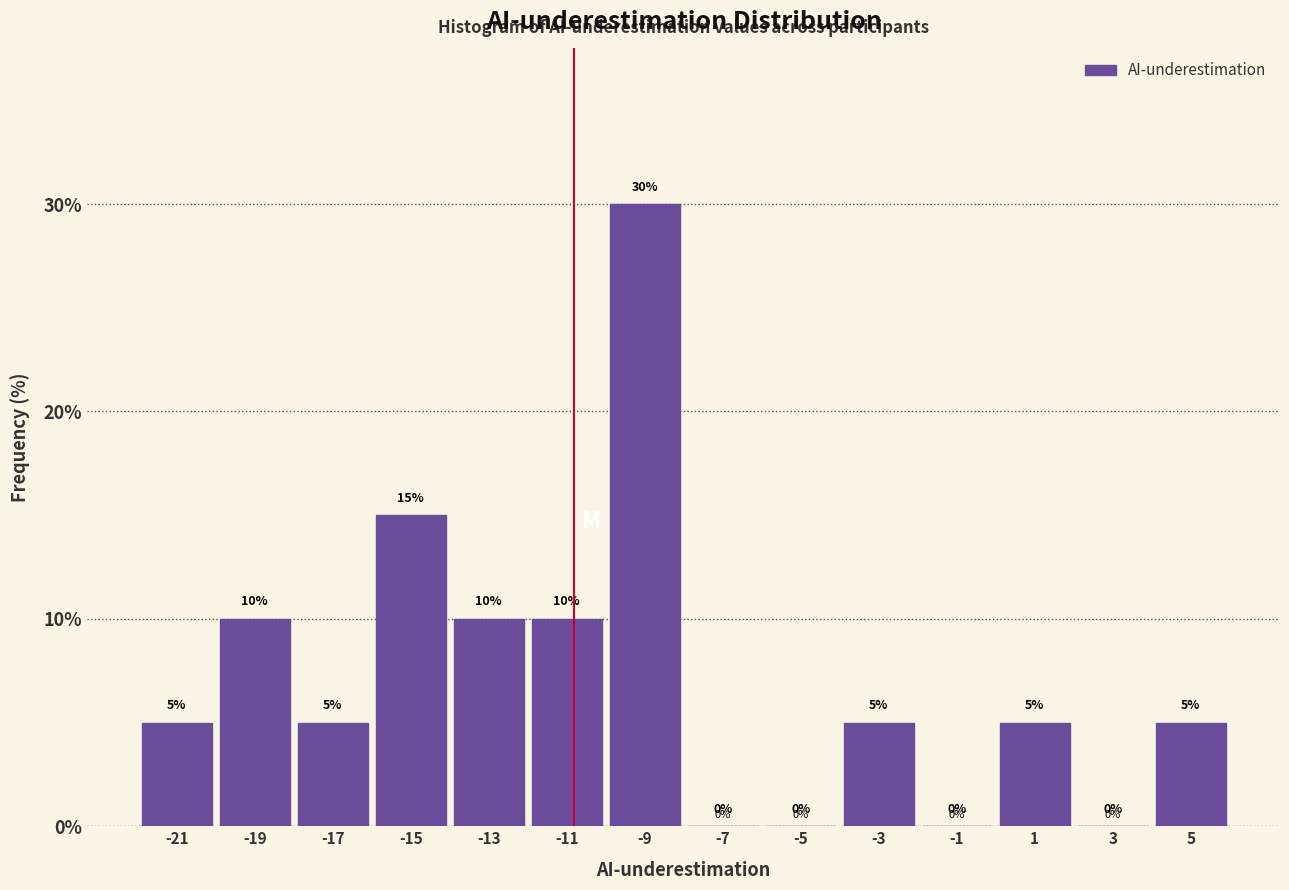

Reading left to right, transcribe this chart: for each bar, give the range it covers on the x-axis and its height.

-22 to -20: 5
-20 to -18: 10
-18 to -16: 5
-16 to -14: 15
-14 to -12: 10
-12 to -10: 10
-10 to -8: 30
-8 to -6: 0
-6 to -4: 0
-4 to -2: 5
-2 to 0: 0
0 to 2: 5
2 to 4: 0
4 to 6: 5